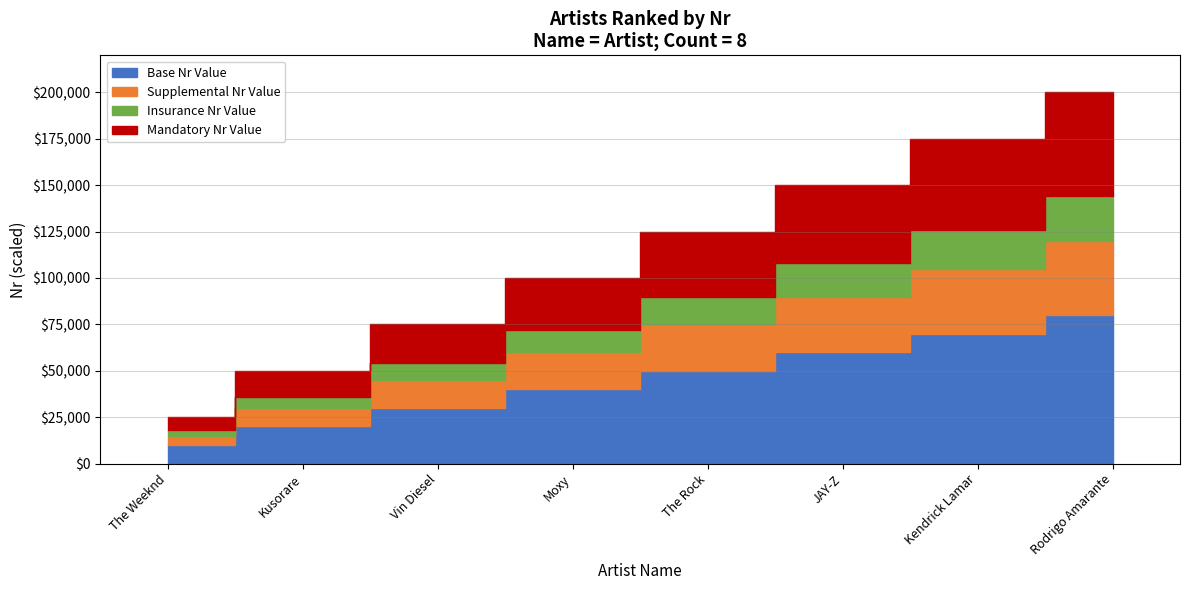

True or false: the data shows 4 at Moxy.

True